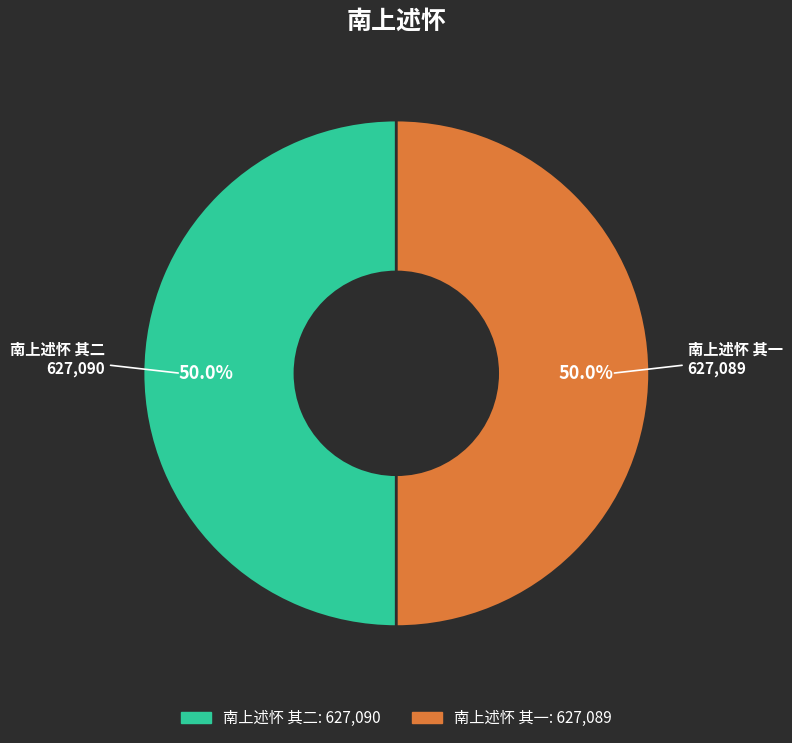

How many slices are in this pie chart?

2